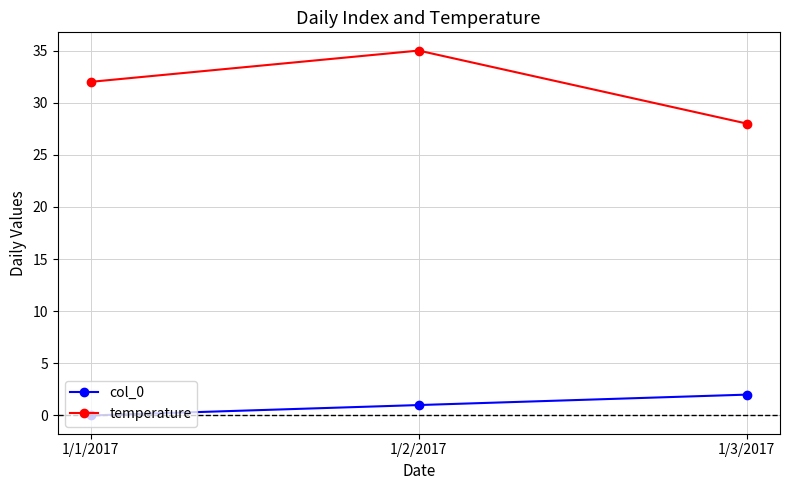

Reading left to right, what are all the values shown in this chart?

col_0: 1/1/2017=0	1/2/2017=1	1/3/2017=2
temperature: 1/1/2017=32	1/2/2017=35	1/3/2017=28